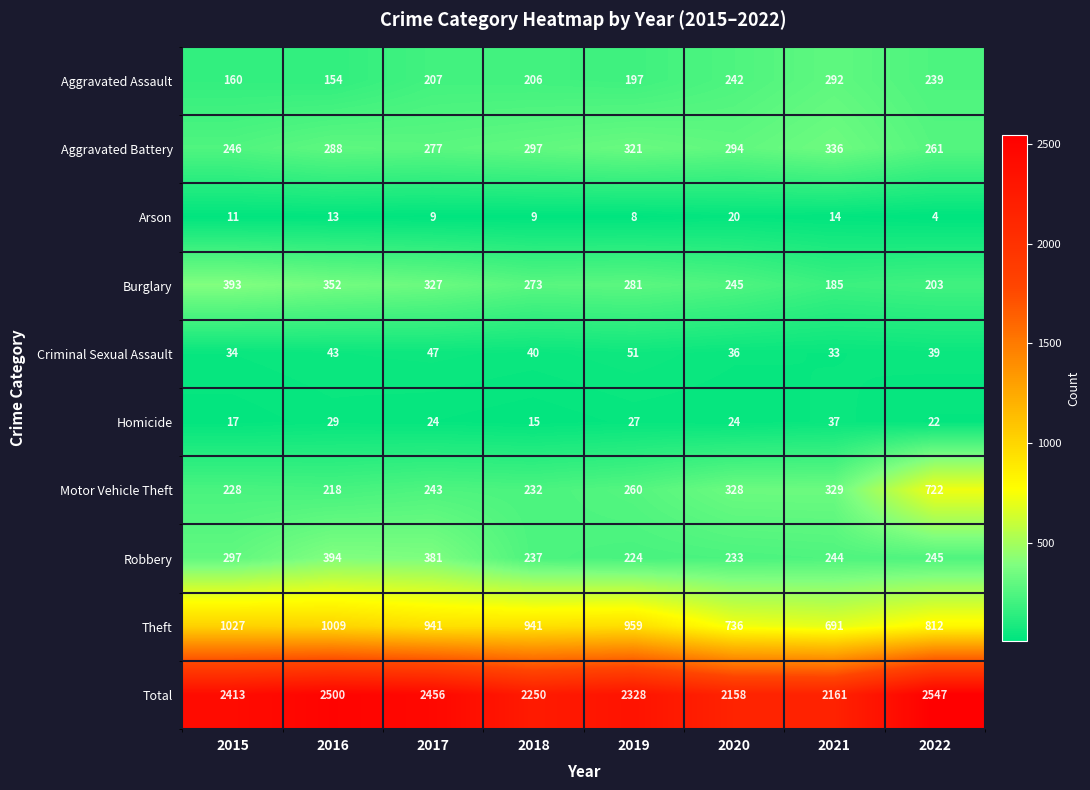

Between 2018 and 2022, which is larger?

2022